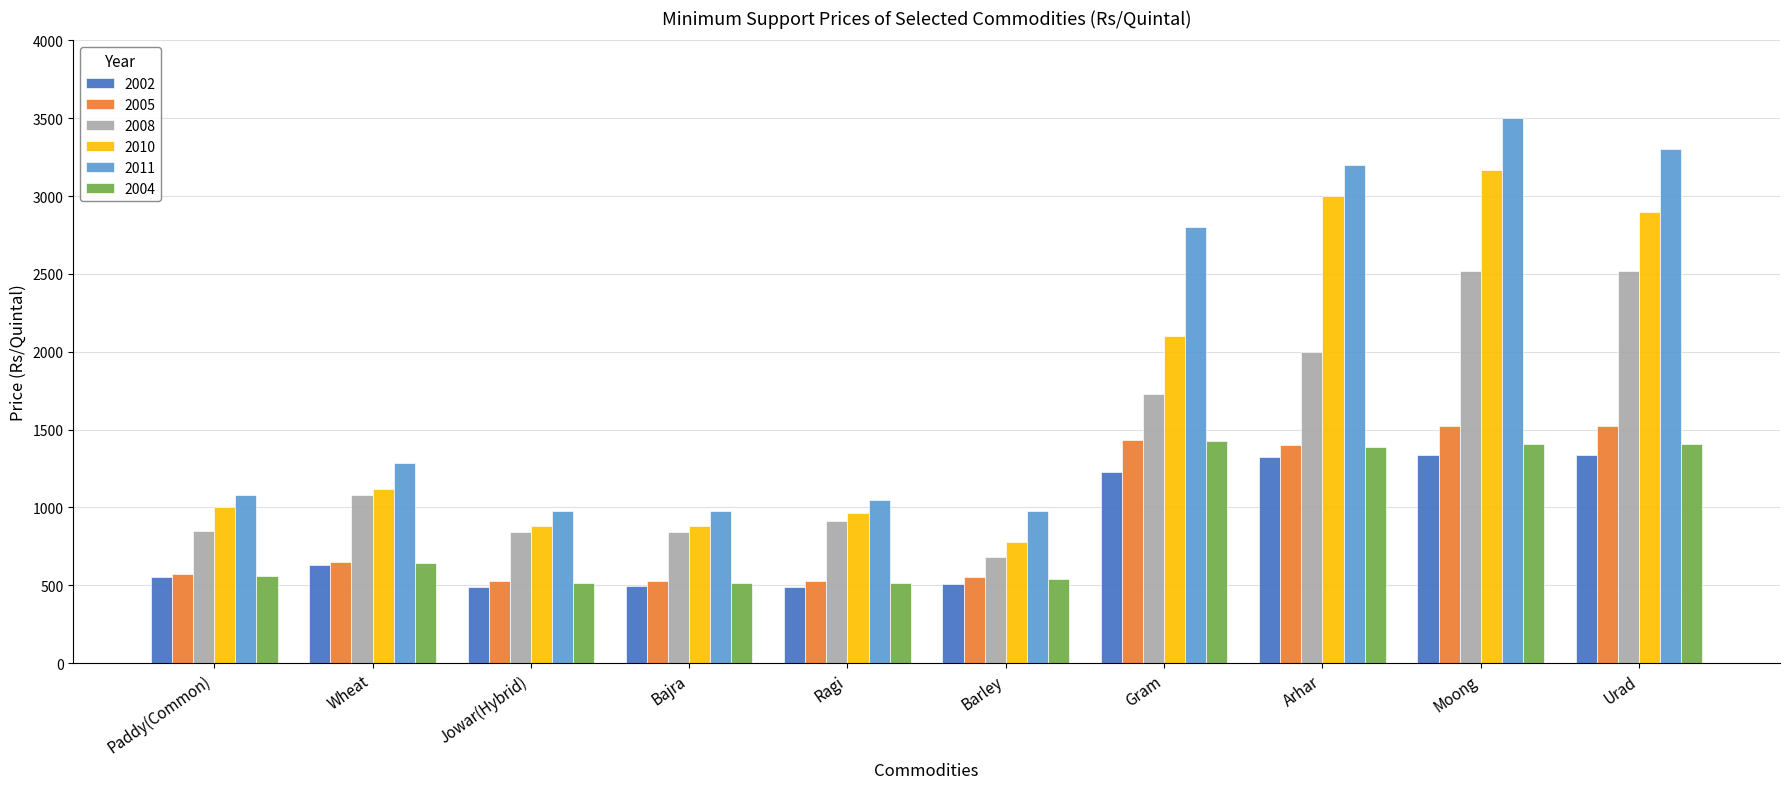

What is the label of the 8th bar from the right?

Jowar(Hybrid)